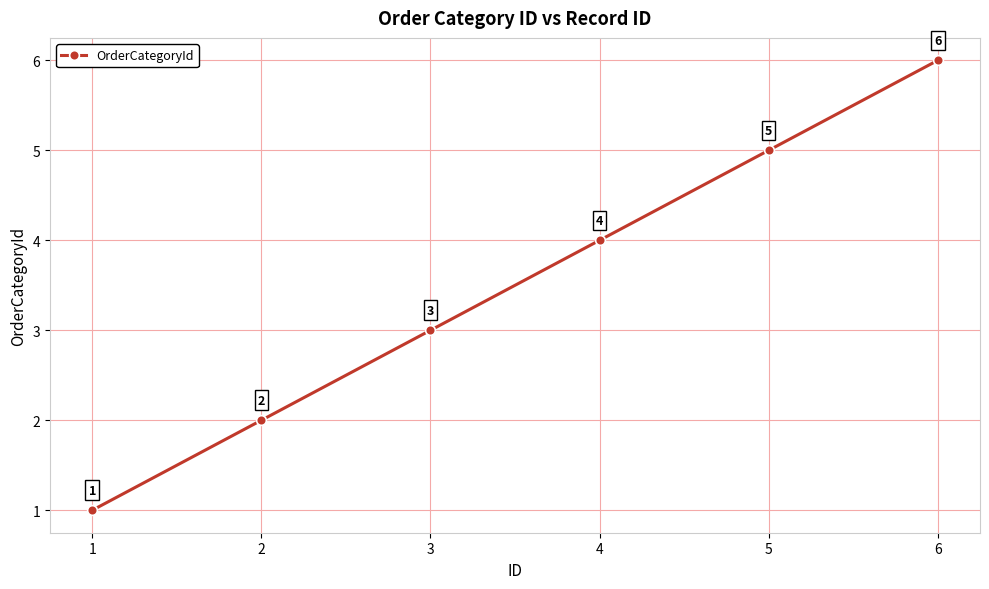

The value at 5 is 2. True or false?

False